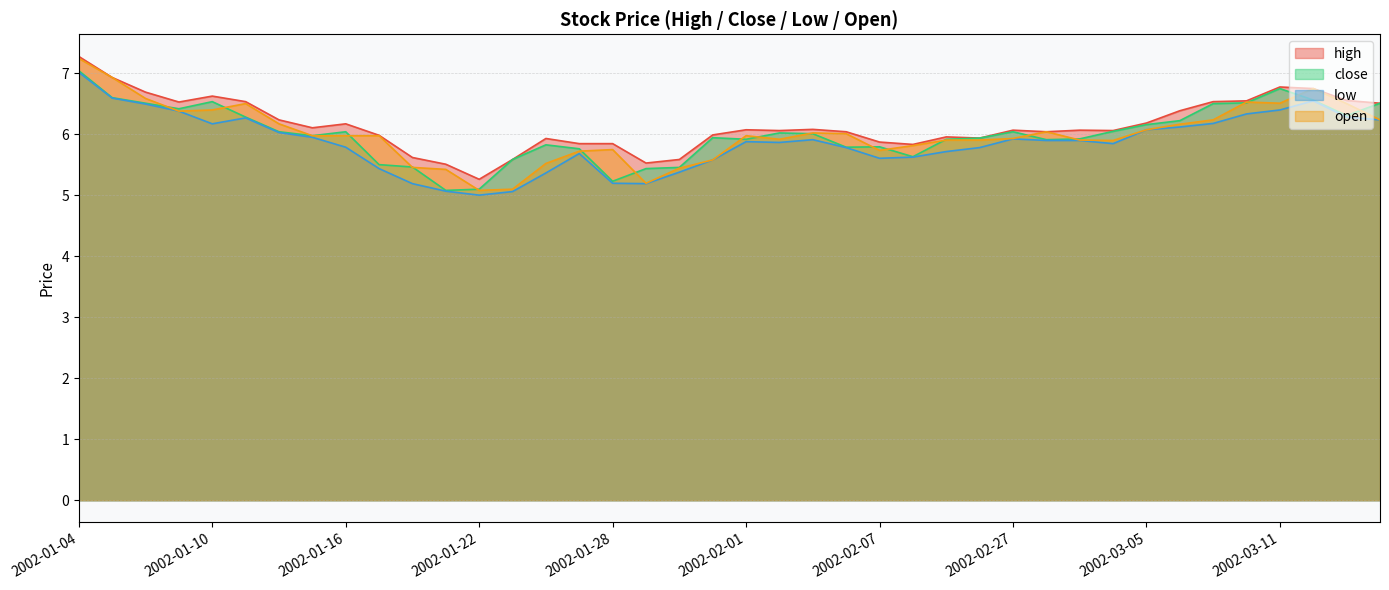

Where is the first local maximum for close?

2002-01-10